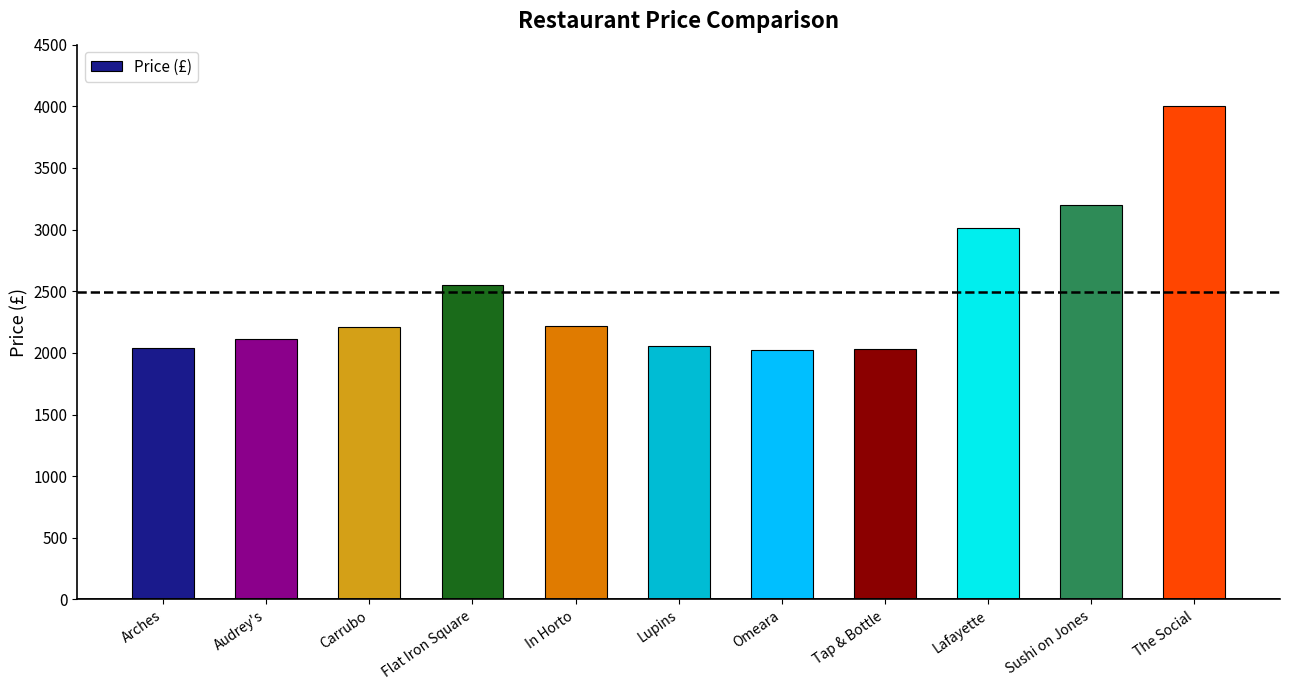

The value at The Social is 4000. True or false?

True